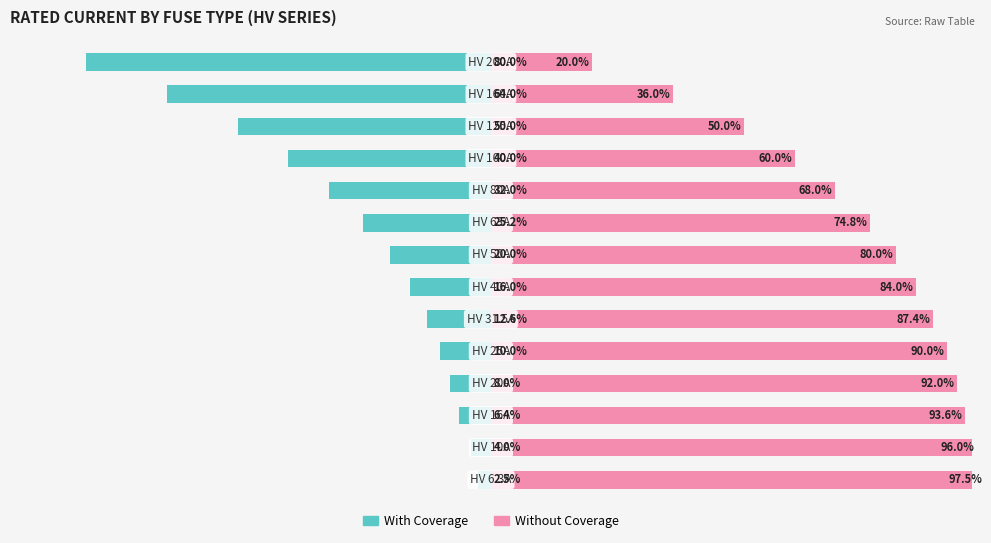

List the series in order of their peak value, highest first.

Without Coverage, With Coverage